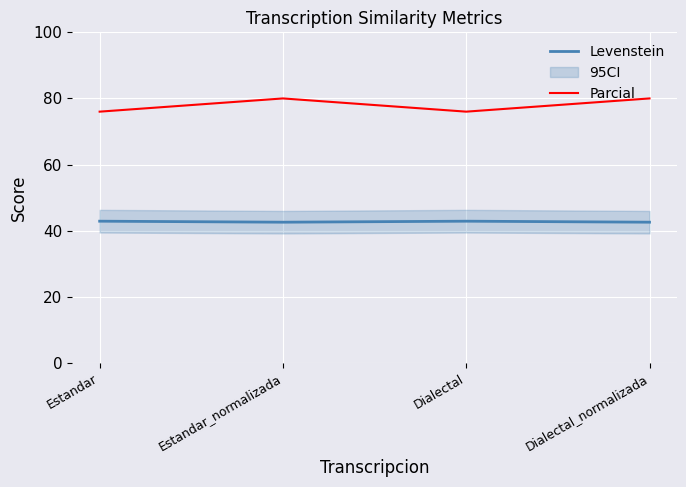

Is the value of Levenstein at Estandar greater than the value of Parcial at Dialectal_normalizada?

No